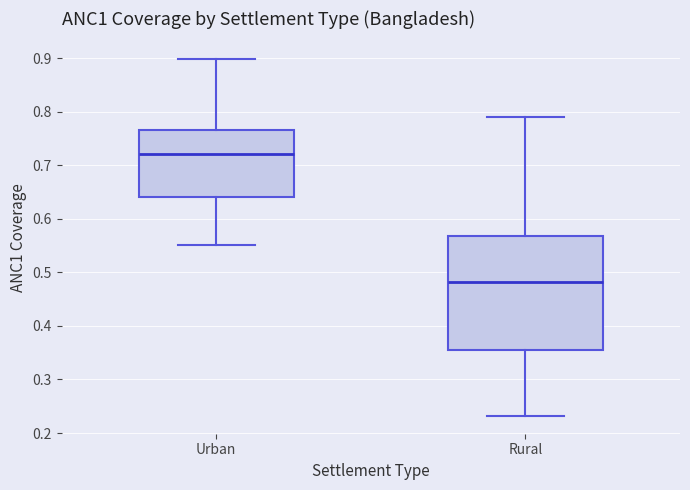

Reading left to right, transcribe this box plot: for each box, give where its median line is, the range the box spans, and where its two whiskers end, as read against the y-axis. The values are not printed on the chart, so give them approximately, as read against the axis.

Urban: median 0.72, box 0.64 to 0.77, whiskers 0.55 to 0.90
Rural: median 0.48, box 0.36 to 0.57, whiskers 0.23 to 0.79